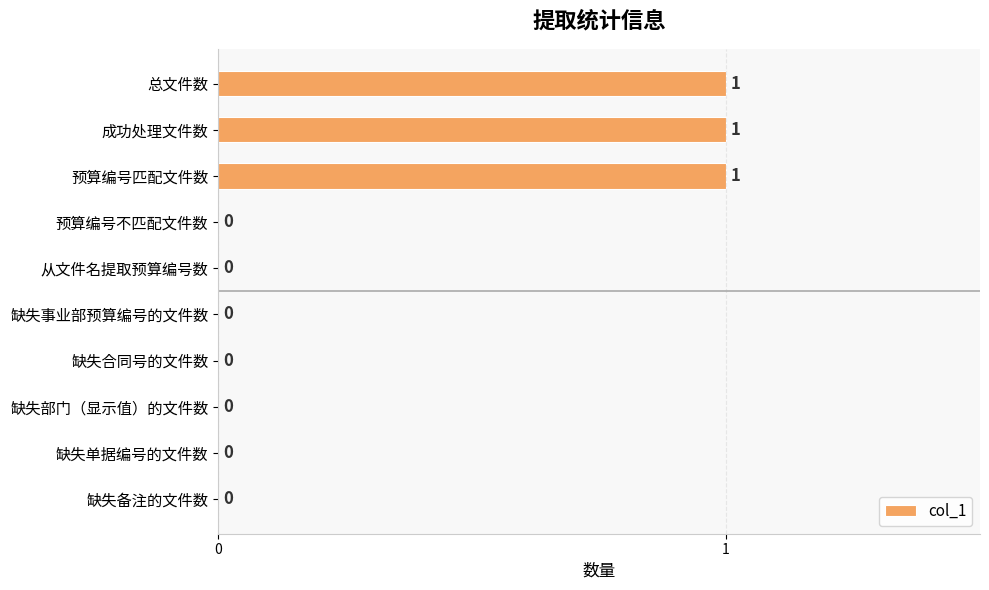

Count the number of values greater than 0.

3